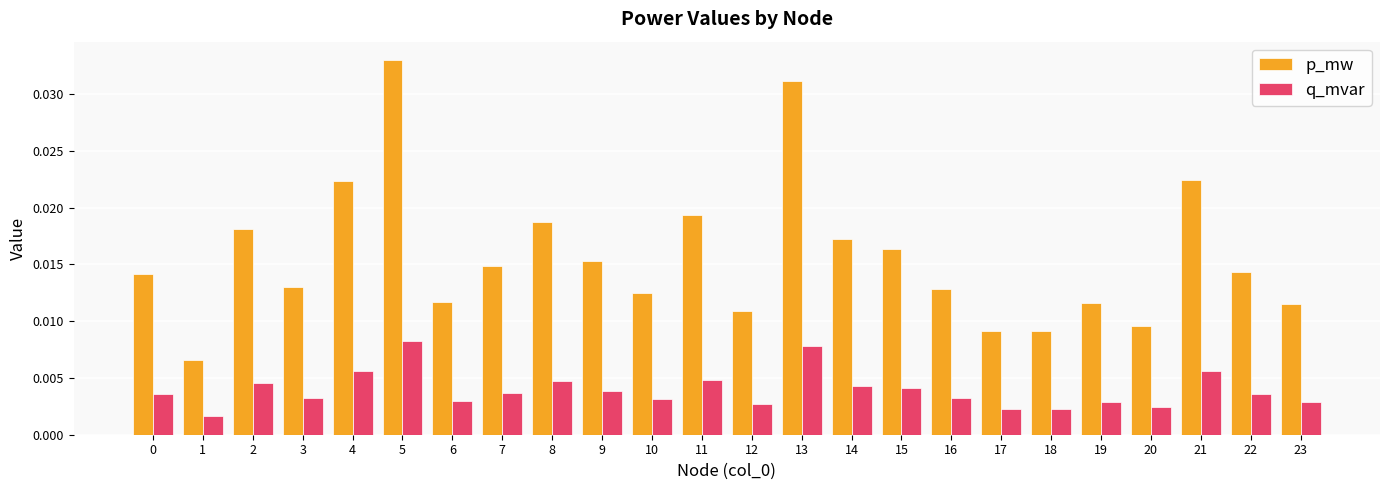

Which category has the highest value in the p_mw series?

5